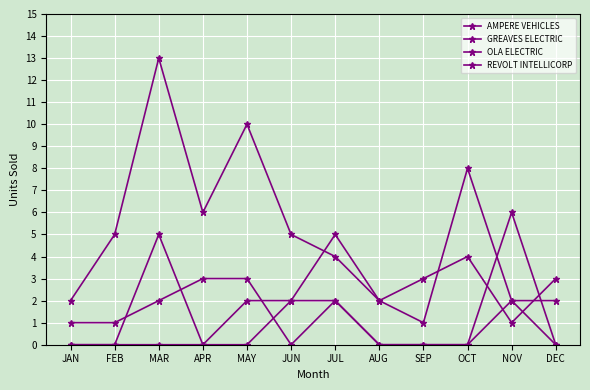

How many data points in AMPERE VEHICLES are less than 5?

6